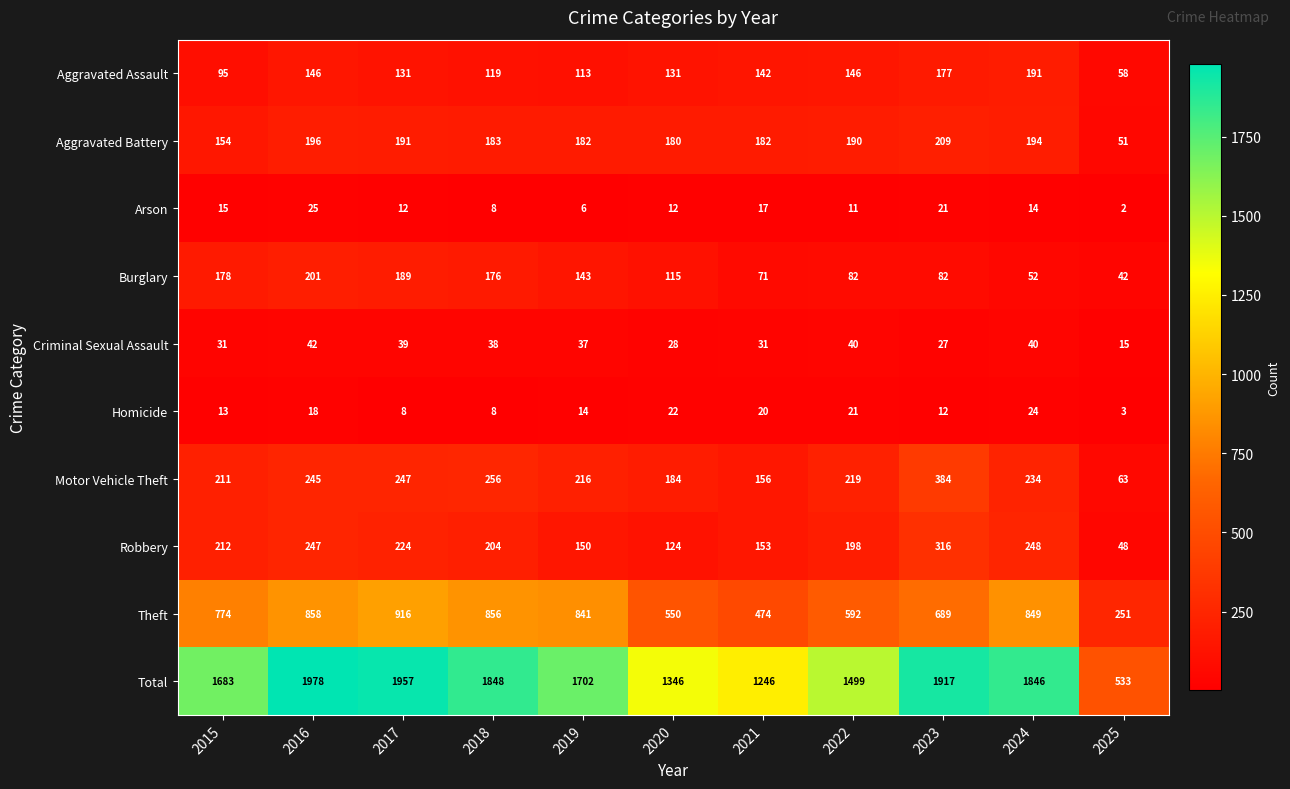

Which category has the lowest value across all series?

2025